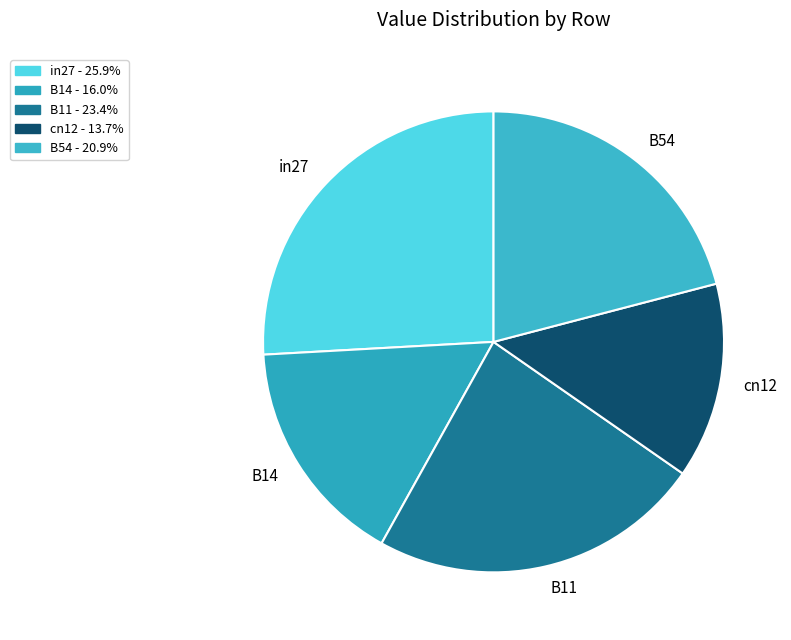

Do in27 and B14 together represent more than half of the pie?

No